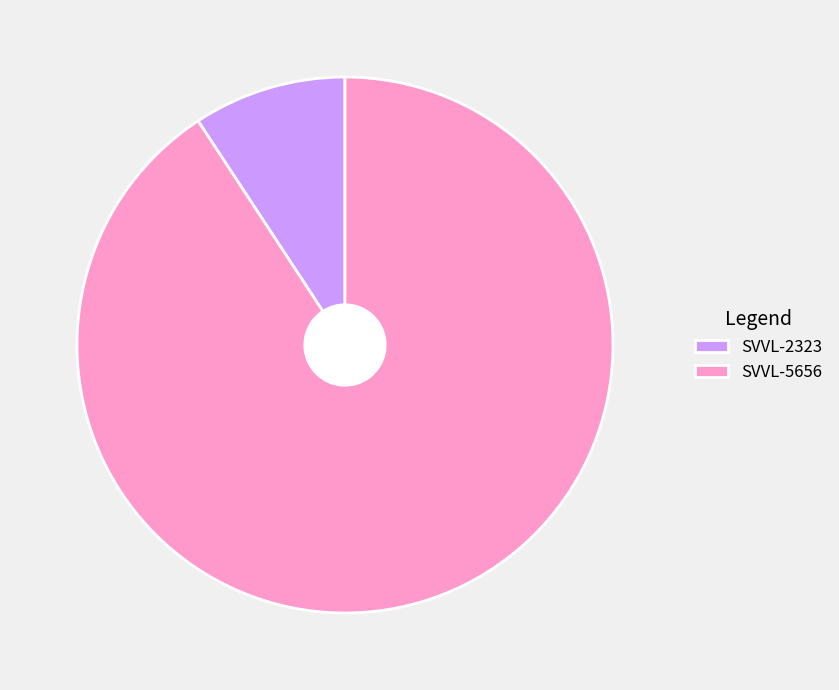

Which has a higher value, SVVL-5656 or SVVL-2323?

SVVL-5656